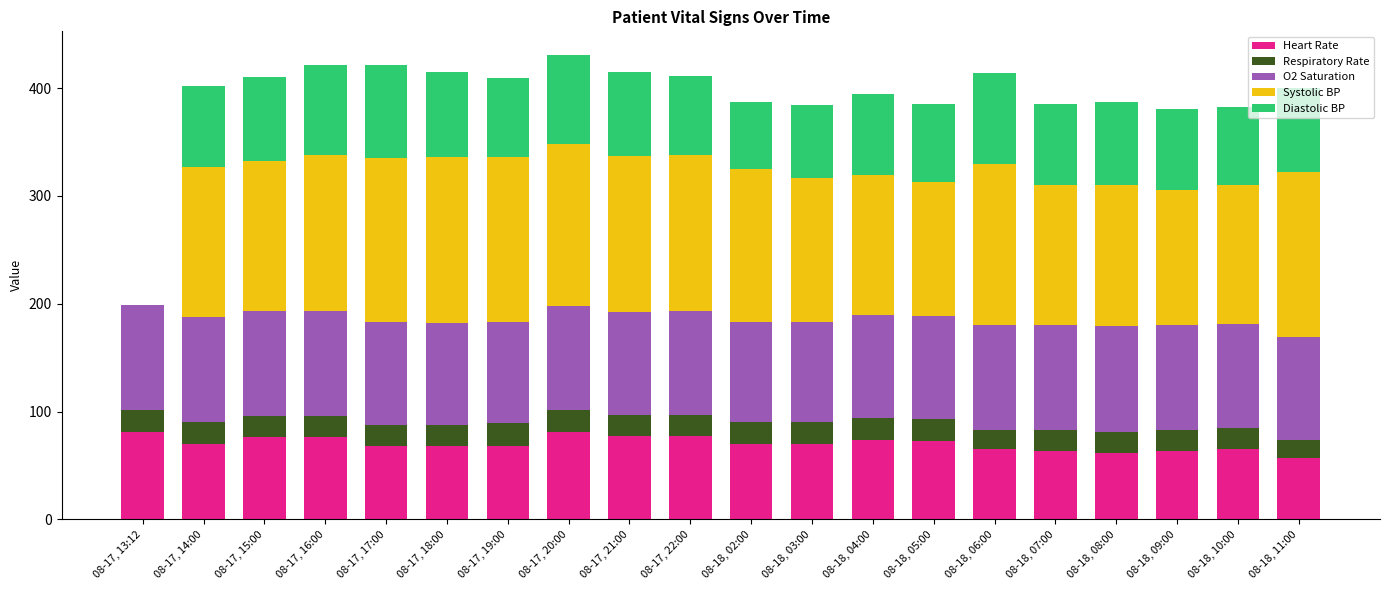

The Heart Rate series shows 63 at 08-18, 09:00. True or false?

True